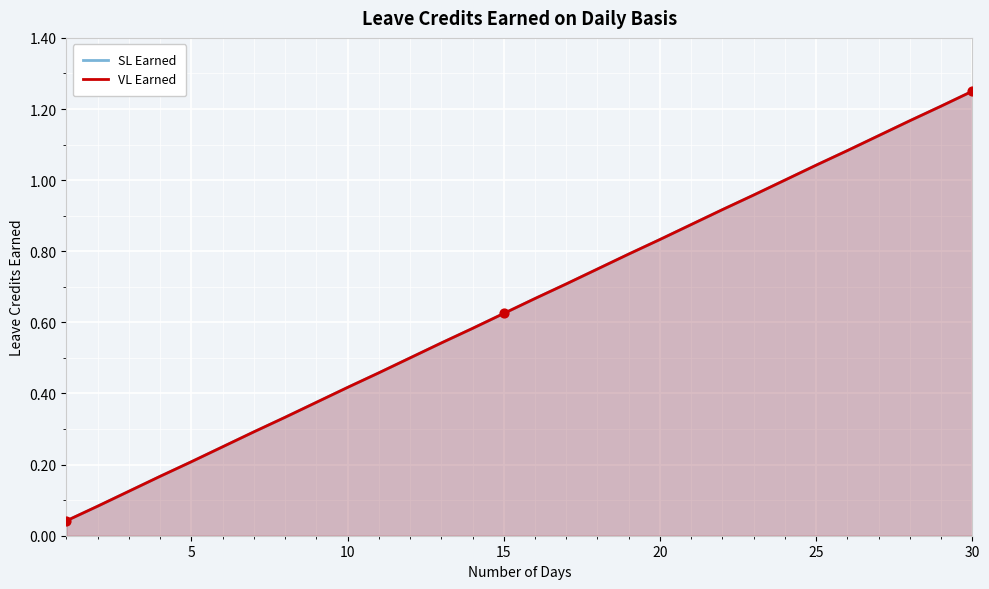

What are all the series names shown in the legend?

SL Earned, VL Earned